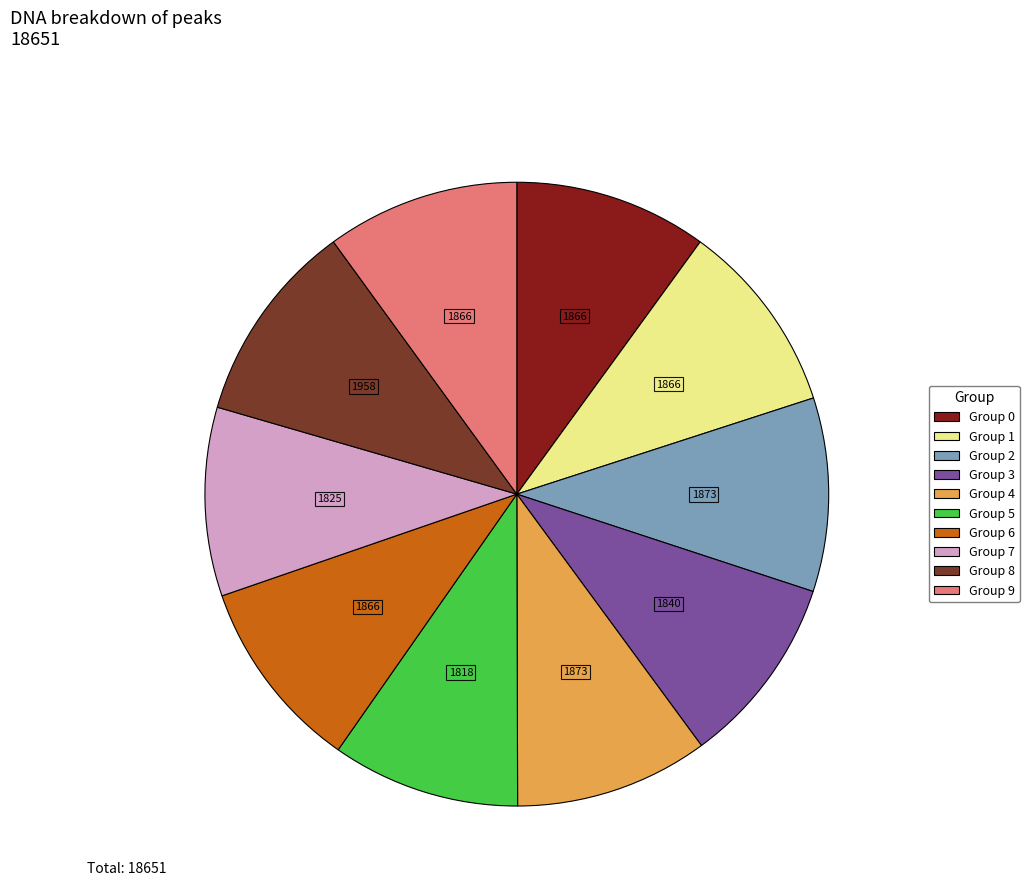

Is there any slice that represents more than half of the pie?

No